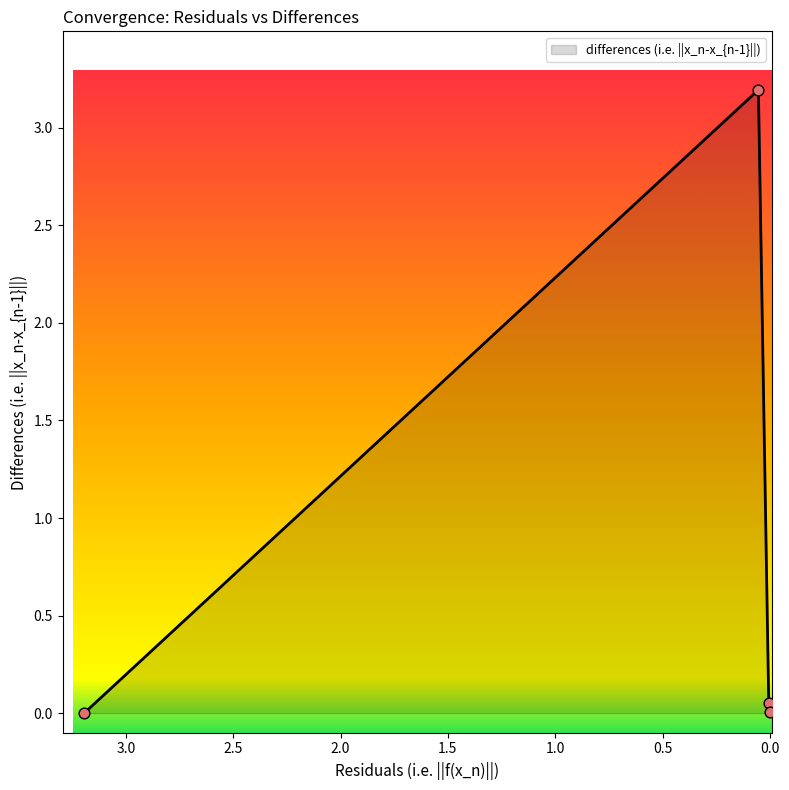

Which has a higher value, 3.194059079019603 or 0.05424371875048119?

0.05424371875048119